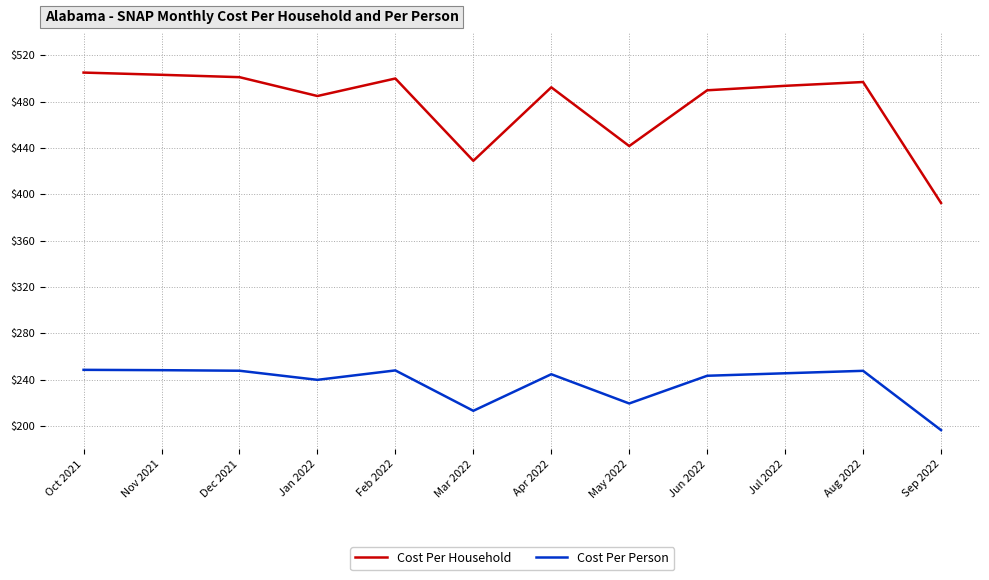

Which series has the largest total across all categories?

Cost Per Household